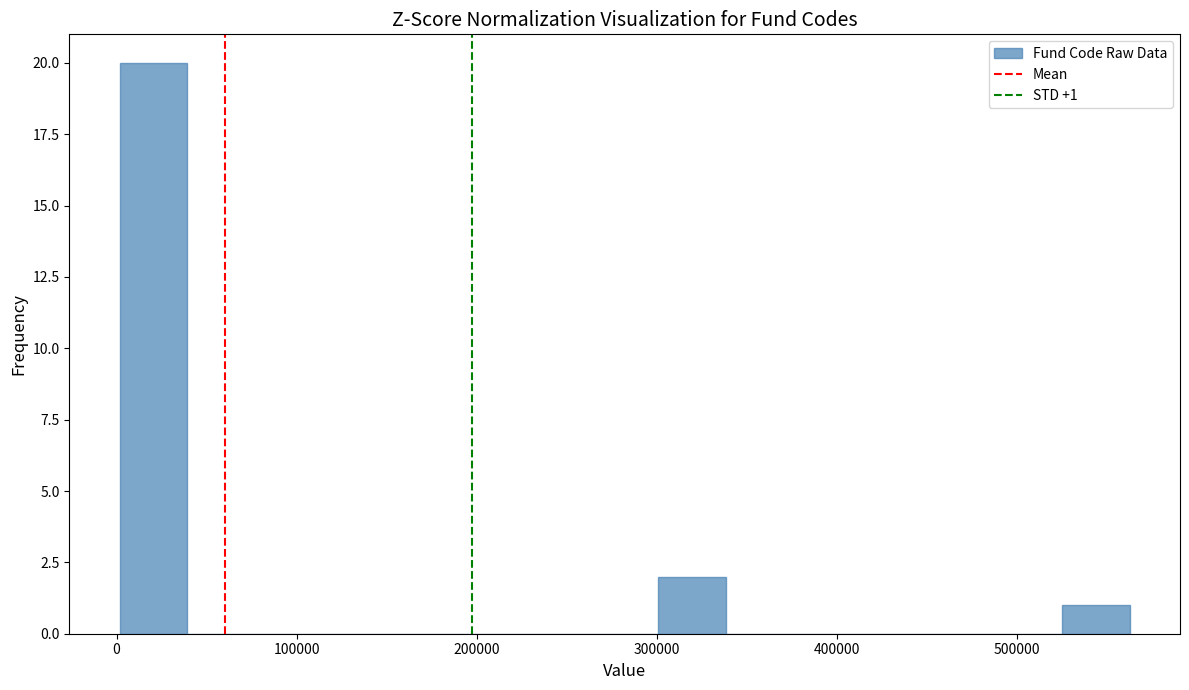

Around what value on the x-axis is the tallest bar? Give the approximate position of its centre, as read against the axis.

20000